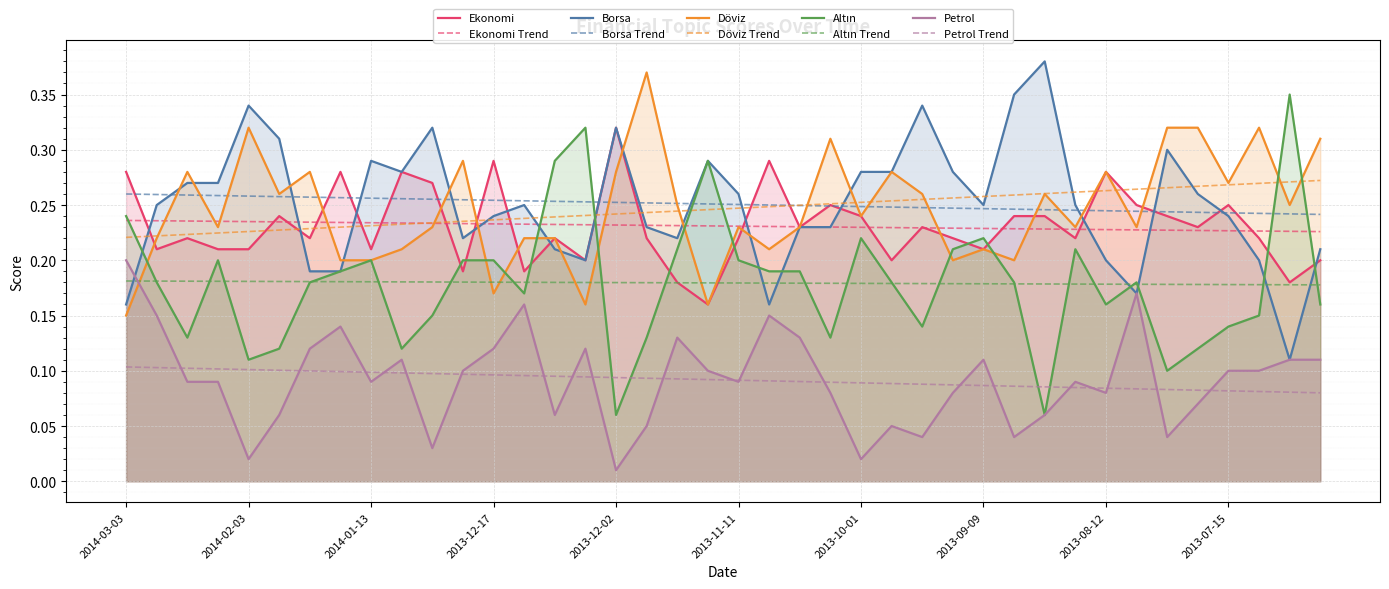

At which label is Borsa closest to 0?

2013-07-02